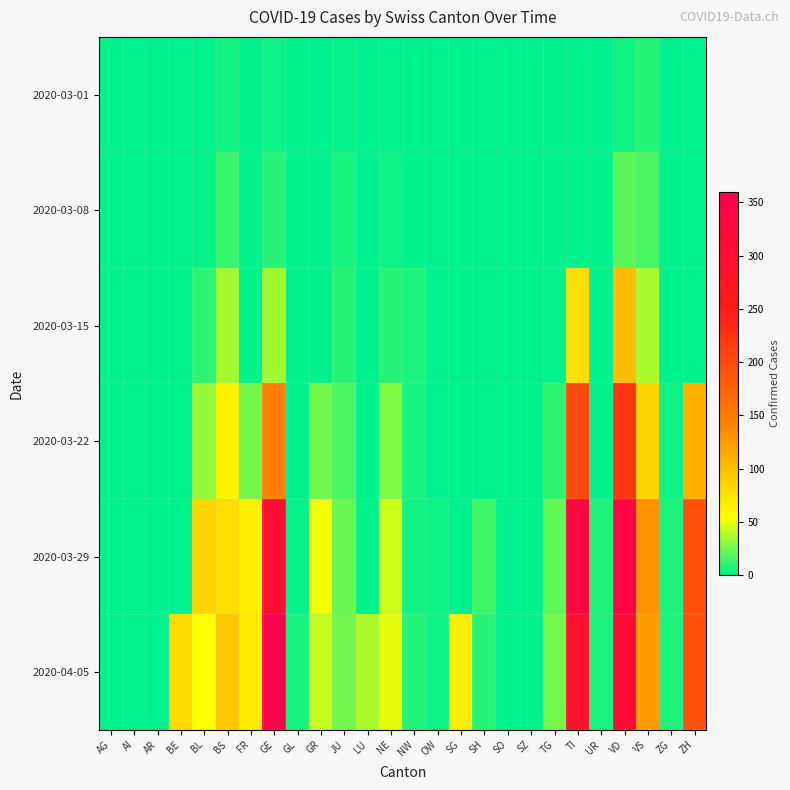

Between JU and BL, which is larger?

JU